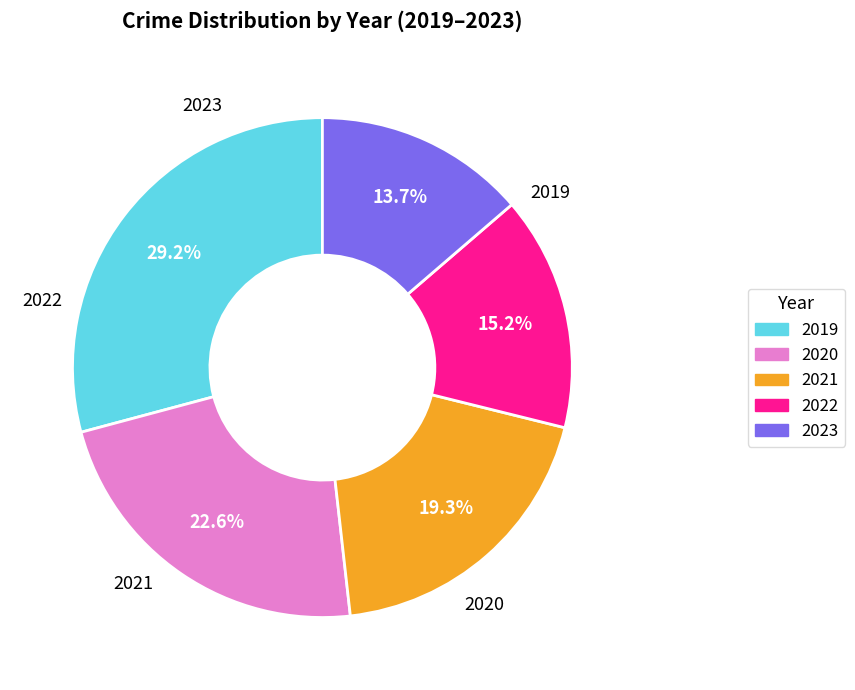

Is there any slice that represents more than half of the pie?

No